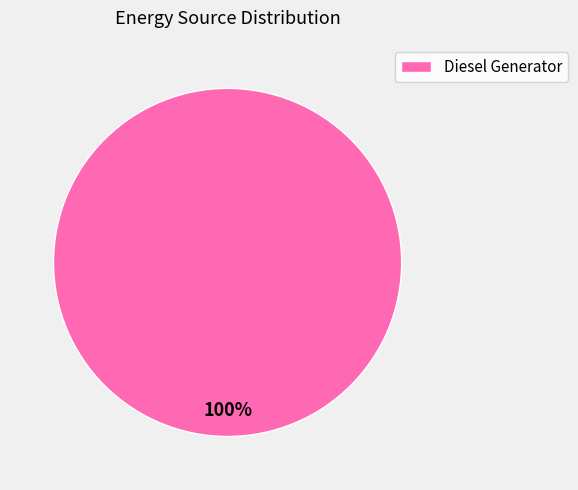

True or false: Diesel Generator accounts for 95% of the total.

False